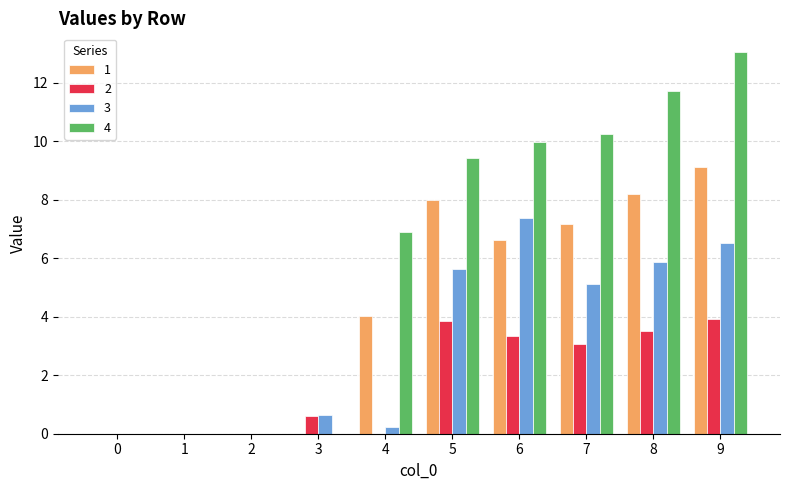

Which category has the highest value across all series?

9